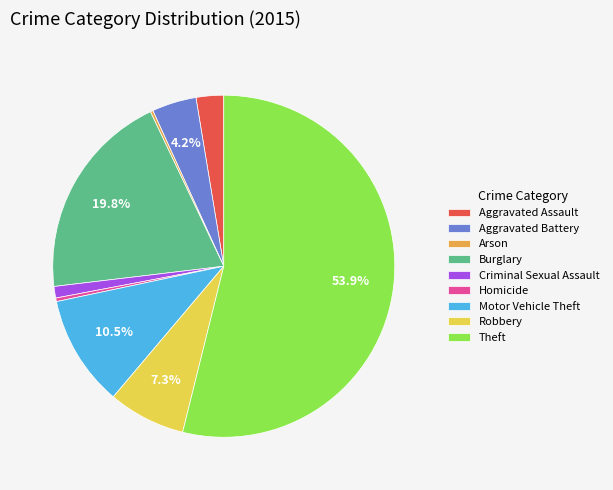

What percentage is the Aggravated Battery slice, to the nearest percent?

4%